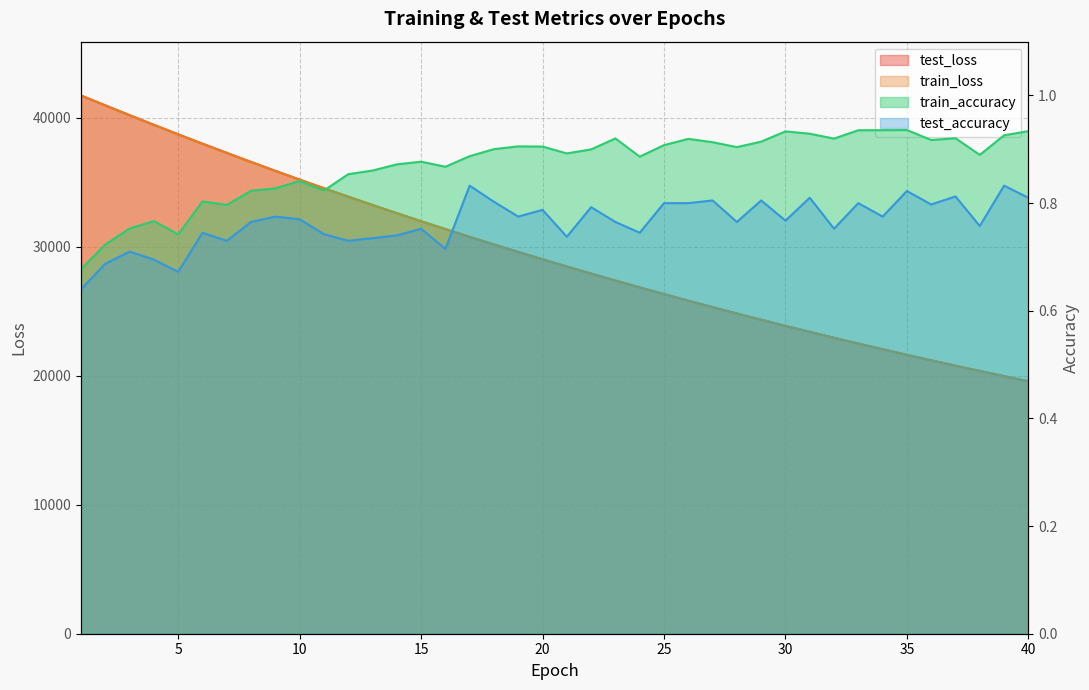

What are all the series names shown in the legend?

test_loss, train_loss, train_accuracy, test_accuracy